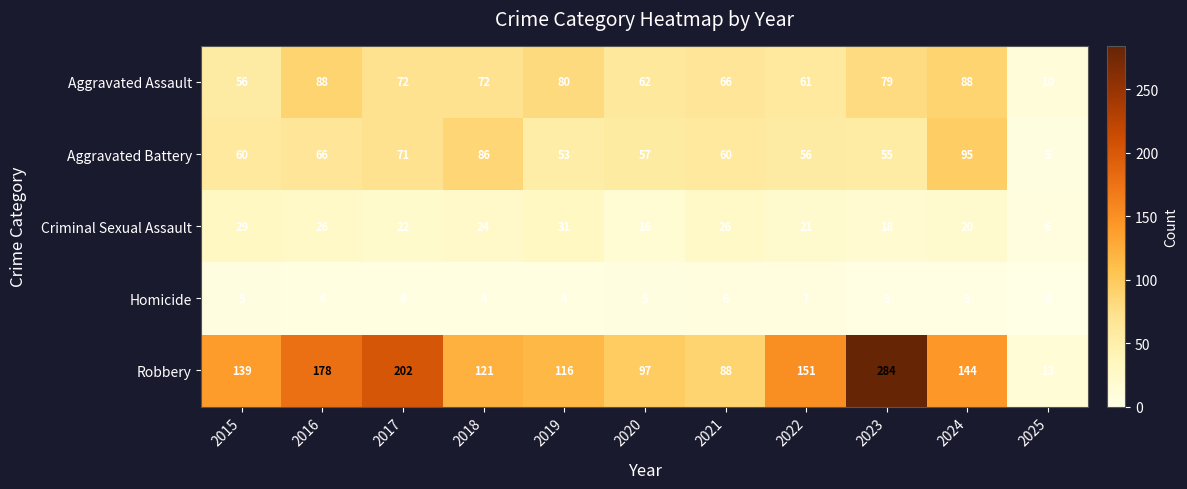

Which series changed the most between 2019 and 2023?

Robbery